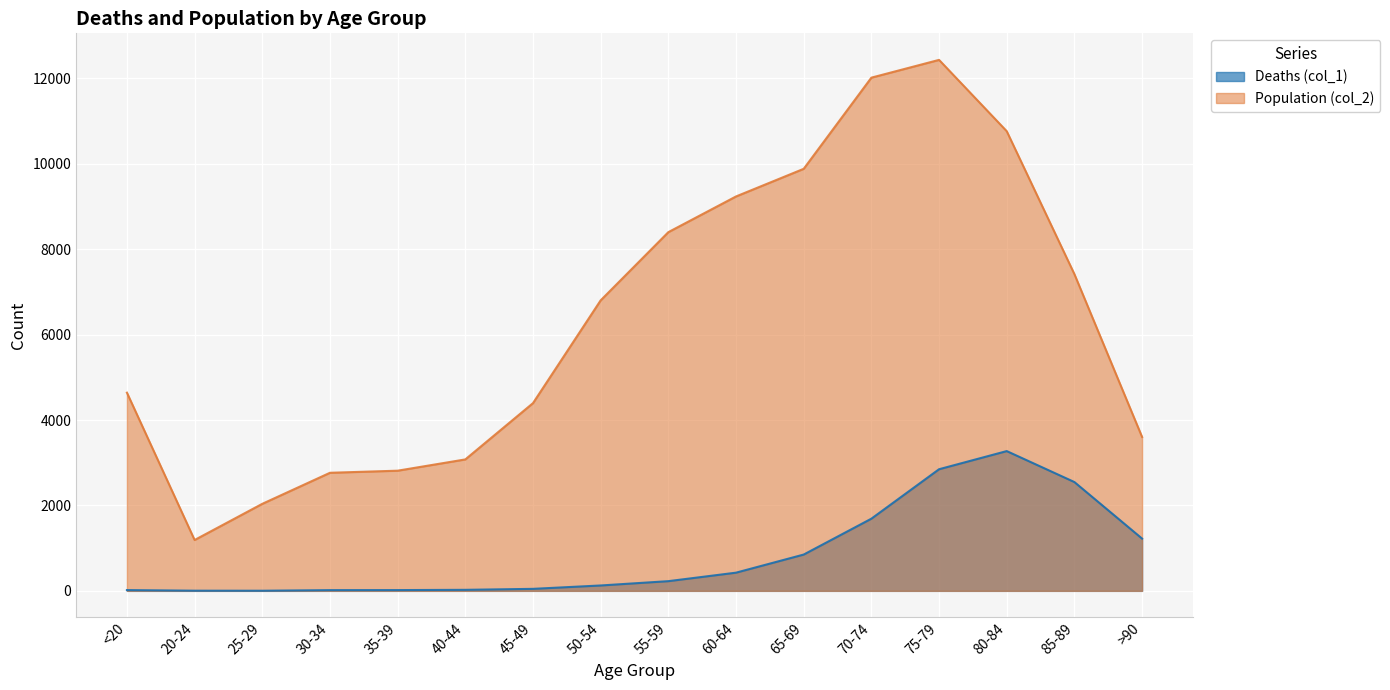

What is the label of the 6th point from the left?

40-44